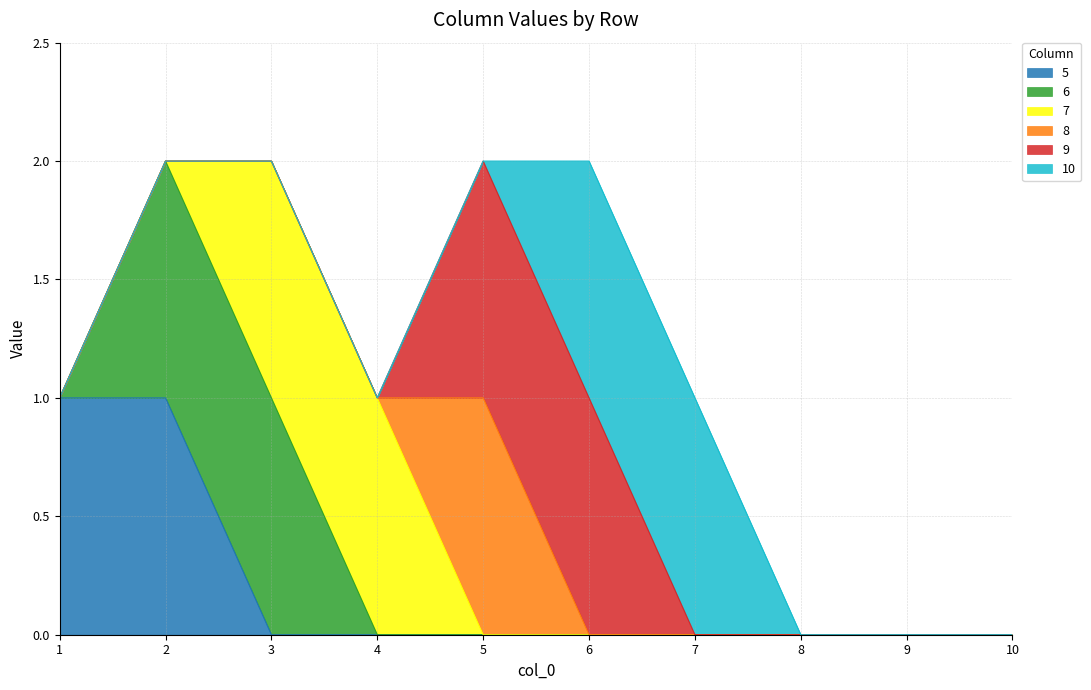

Does the chart display data point markers on the line(s)?

No